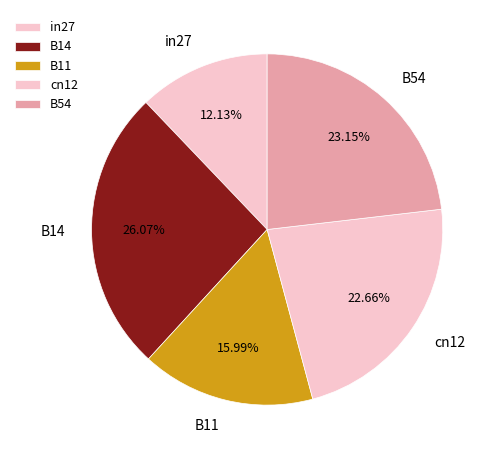

To the nearest percent, what percentage of the pie is B14?

26%